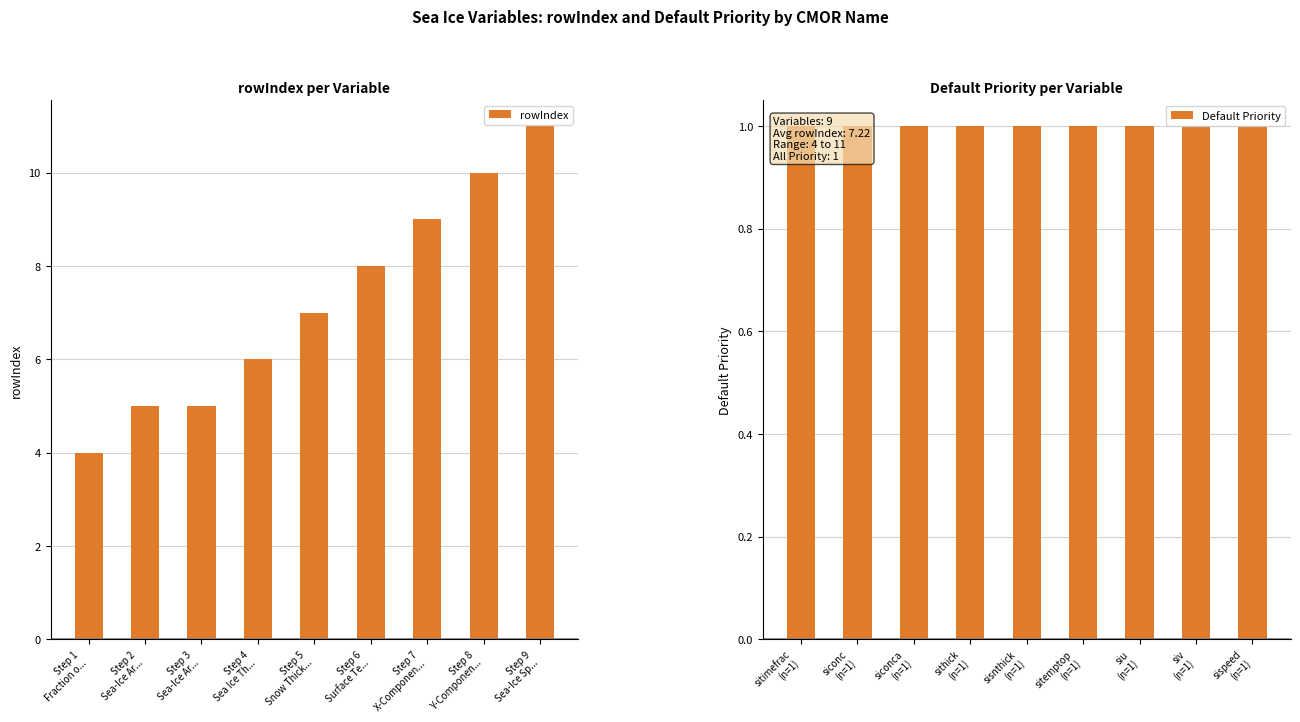

What is the sum of all rowIndex values?

65